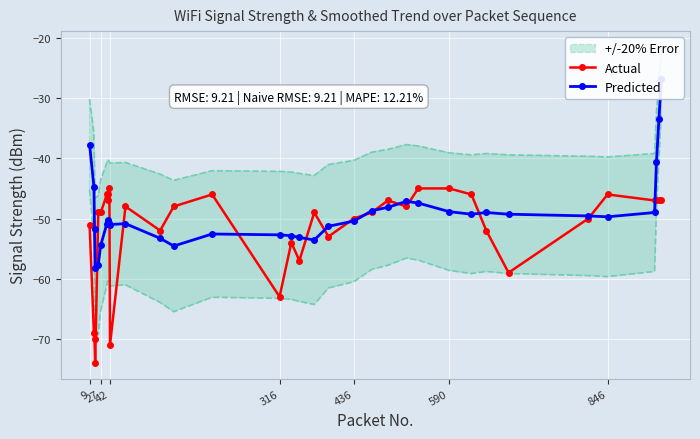

True or false: Actual has more than 0 interior local peaks.

True